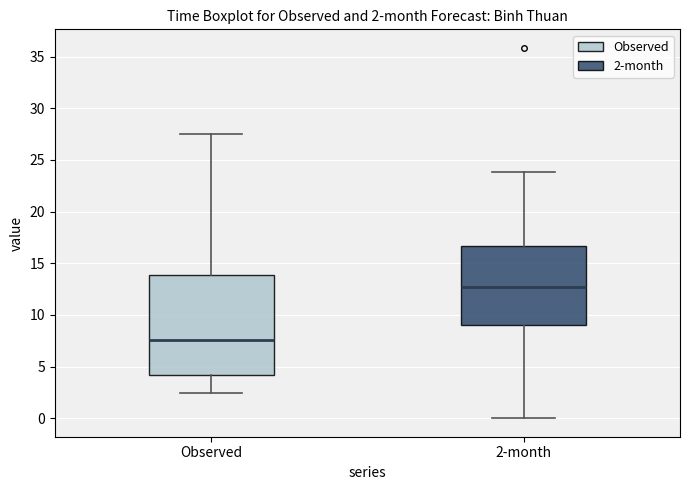

Comparing the boxes themselves (not the whiskers), which one is the tallest?

Observed